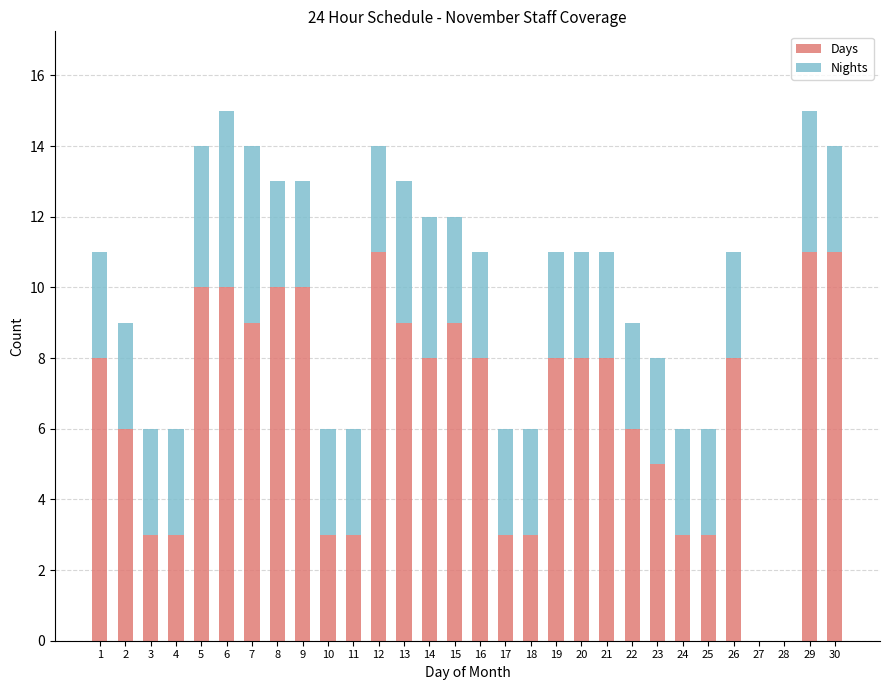

What is the total value across all series at 17?

6